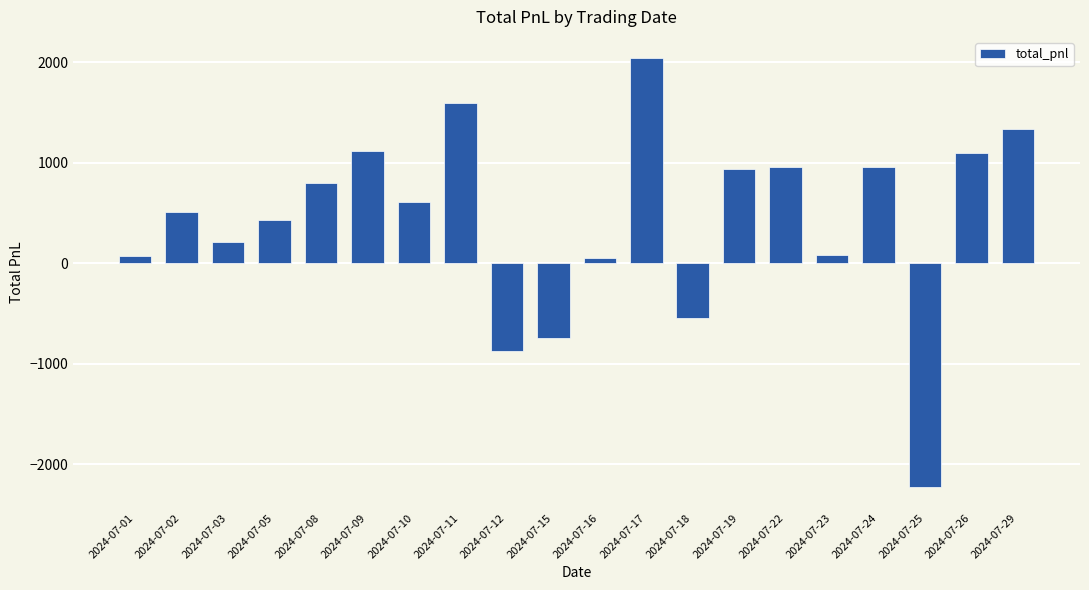

How many values are below zero?

4